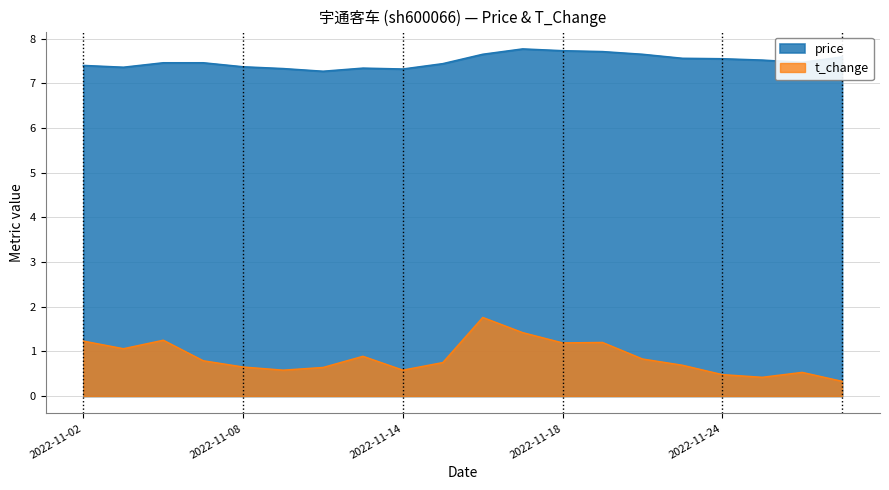

Reading left to right, extract all data points from this chart.

price: 2022-11-02=7.4	2022-11-03=7.4	2022-11-04=7.5	2022-11-07=7.5	2022-11-08=7.4	2022-11-09=7.3	2022-11-10=7.3	2022-11-11=7.3	2022-11-14=7.3	2022-11-15=7.4	2022-11-16=7.7	2022-11-17=7.8	2022-11-18=7.7	2022-11-21=7.7	2022-11-22=7.7	2022-11-23=7.6	2022-11-24=7.5	2022-11-25=7.5	2022-11-28=7.5	2022-11-29=7.6
t_change: 2022-11-02=1.2	2022-11-03=1.1	2022-11-04=1.2	2022-11-07=0.8	2022-11-08=0.7	2022-11-09=0.6	2022-11-10=0.6	2022-11-11=0.9	2022-11-14=0.6	2022-11-15=0.8	2022-11-16=1.8	2022-11-17=1.4	2022-11-18=1.2	2022-11-21=1.2	2022-11-22=0.8	2022-11-23=0.7	2022-11-24=0.5	2022-11-25=0.4	2022-11-28=0.5	2022-11-29=0.3